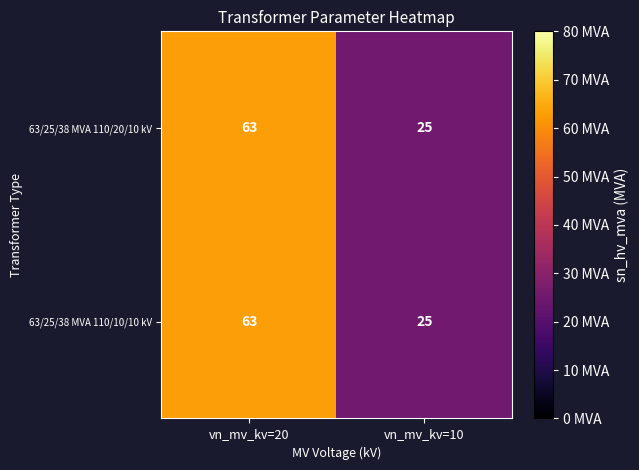

What is the sum of the 63/25/38 MVA 110/20/10 kV values at vn_mv_kv=20 and vn_mv_kv=10?

88